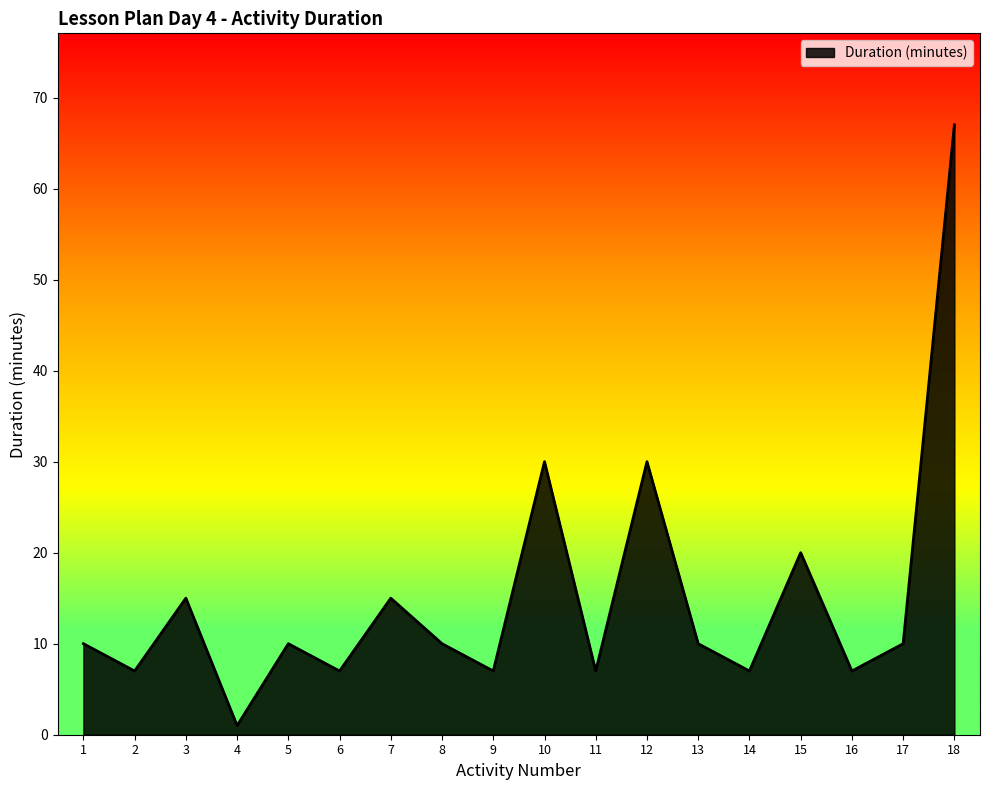

Where is the first local minimum?

2